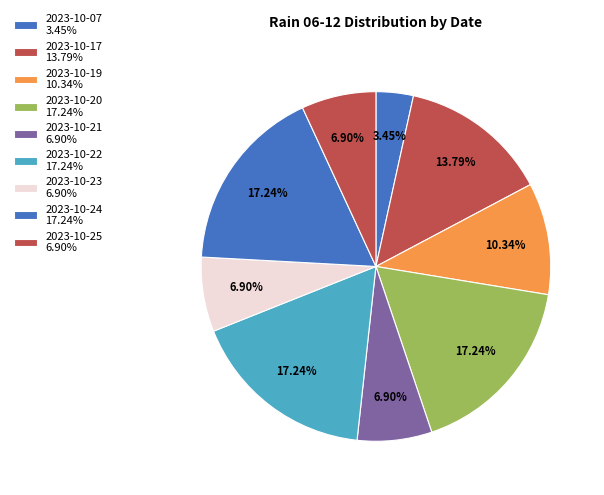

How many segments does this pie chart have?

9